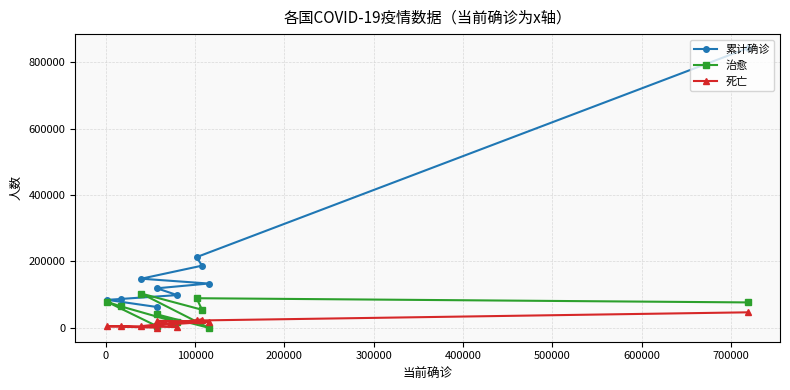

Which series has the largest total across all categories?

累计确诊